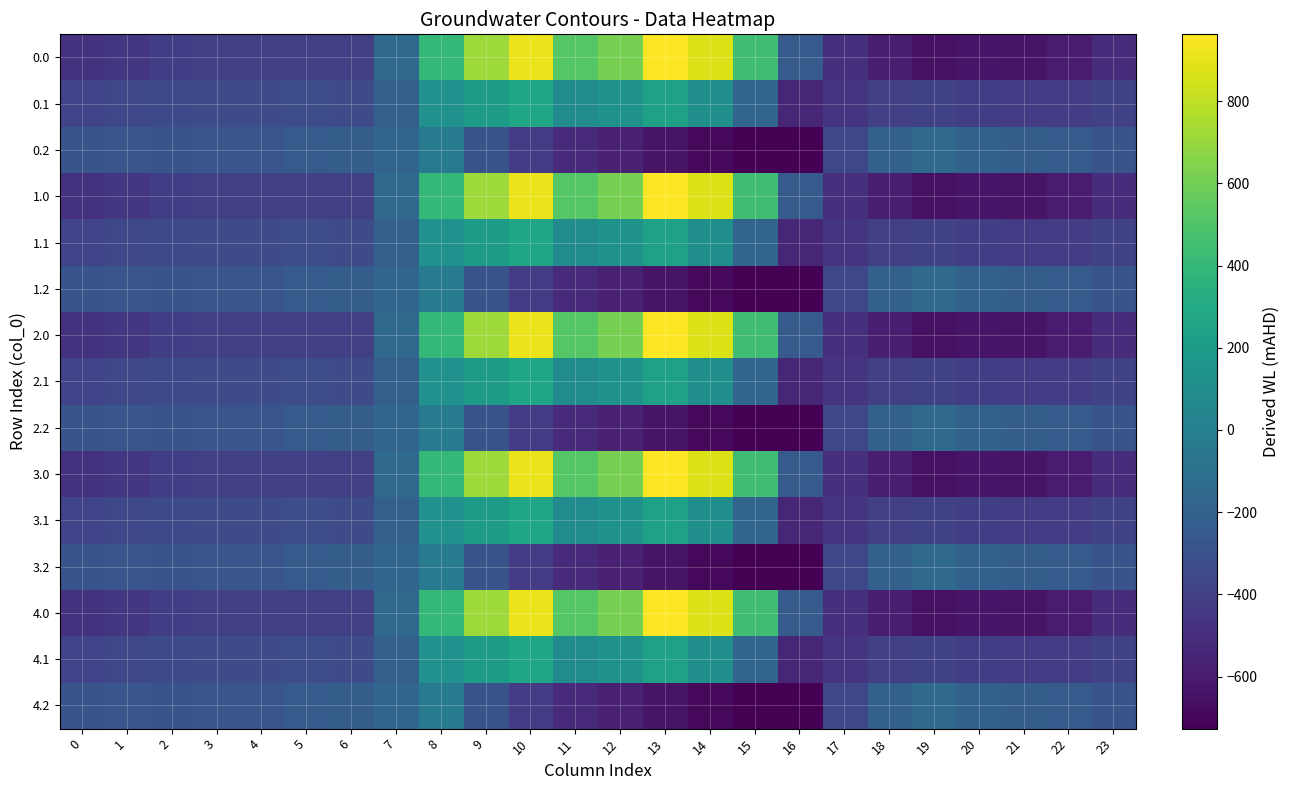

How many data points does each series have?

24